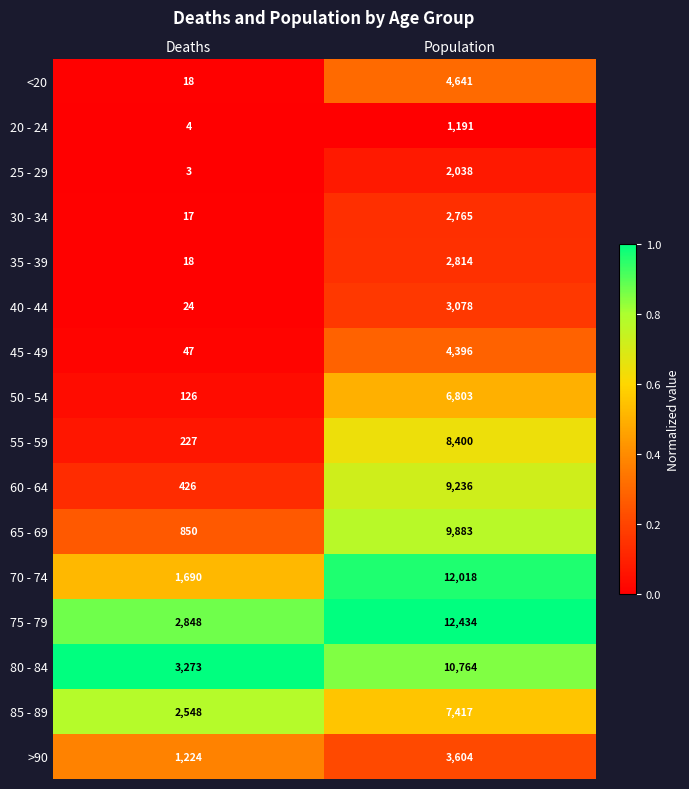

What is the spread (max minus min) of values at Deaths?

3270